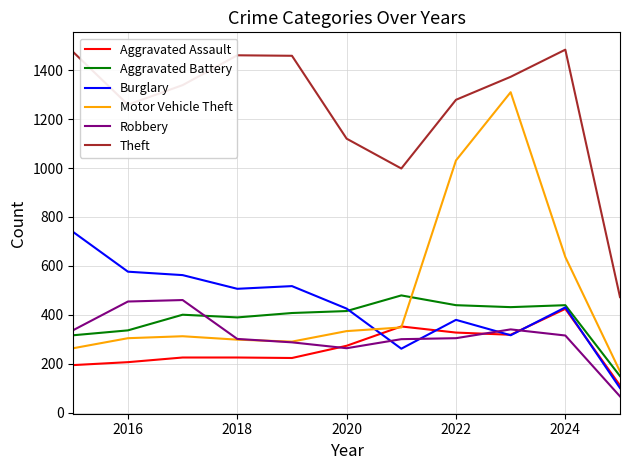

What is the minimum value shown in the chart?

66